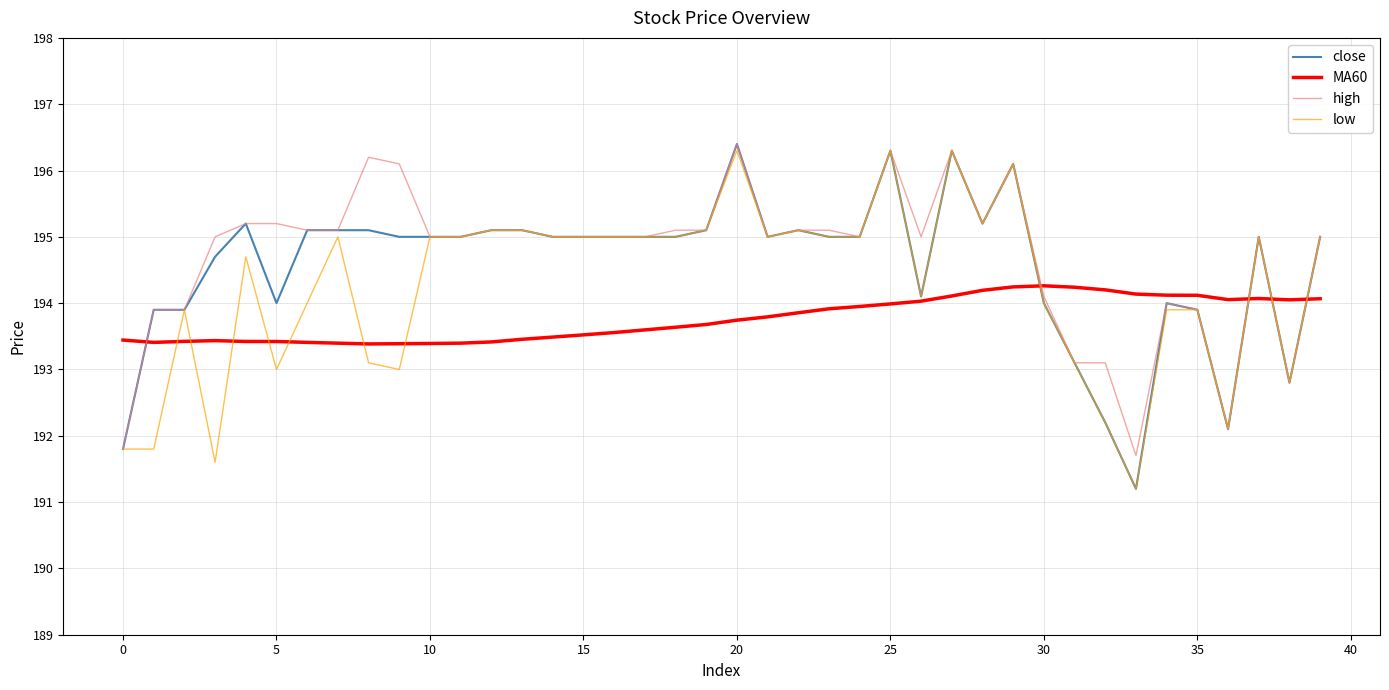

Which series has the largest range (max minus min)?

close